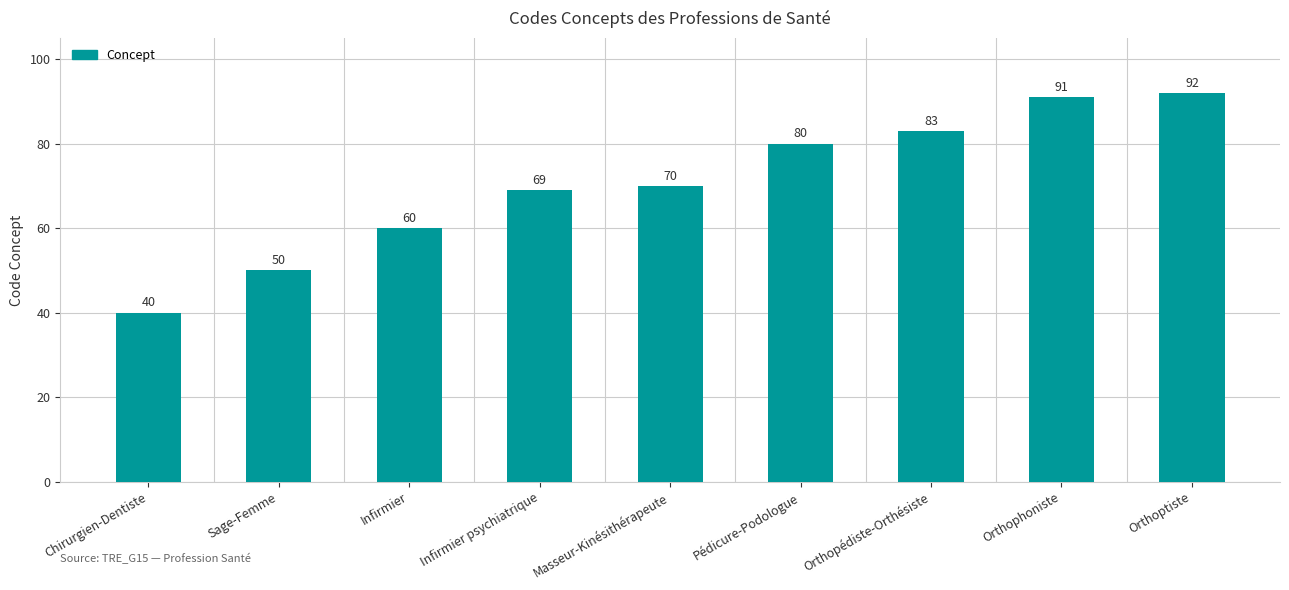

Which has a higher value, Chirurgien-Dentiste or Masseur-Kinésithérapeute?

Masseur-Kinésithérapeute